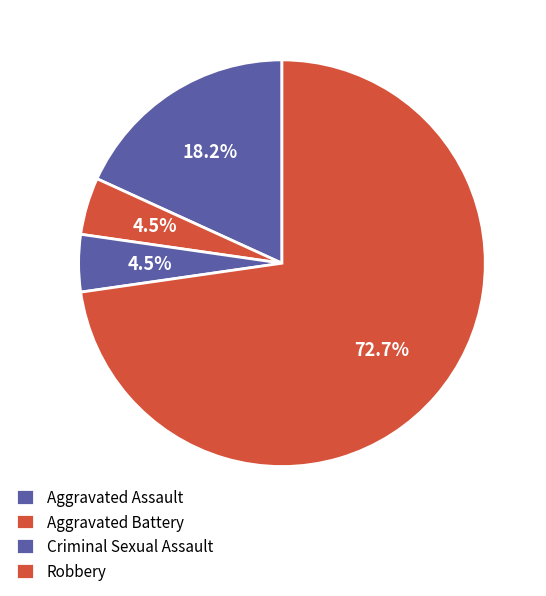

What is the change in value from Aggravated Assault to Criminal Sexual Assault?

-3